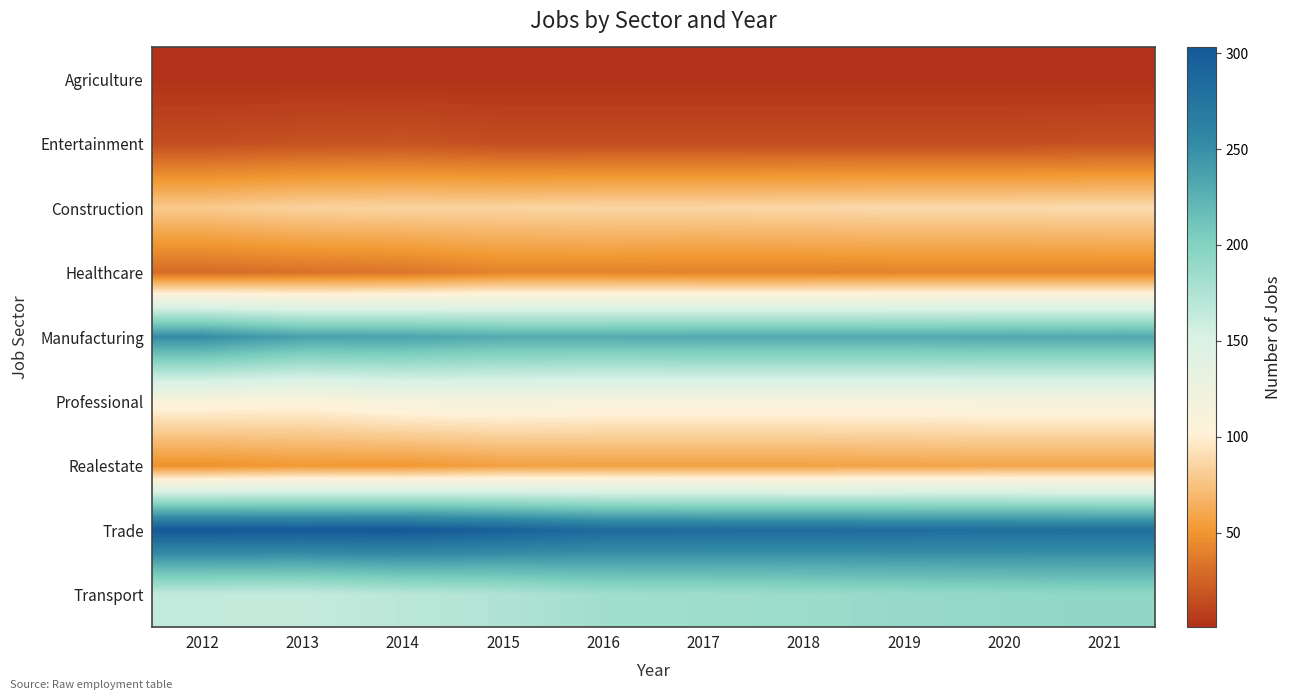

Reading left to right, transcribe all the data shown in this chart.

Agriculture: 2012=1	2013=1	2014=1	2015=1	2016=1	2017=1	2018=1	2019=1	2020=1	2021=1
Entertainment: 2012=15	2013=17	2014=18	2015=15	2016=15	2017=15	2018=15	2019=15	2020=15	2021=16
Construction: 2012=79	2013=84	2014=85	2015=85	2016=86	2017=86	2018=87	2019=88	2020=88	2021=89
Healthcare: 2012=29	2013=32	2014=34	2015=41	2016=41	2017=40	2018=40	2019=41	2020=41	2021=41
Manufacturing: 2012=252	2013=237	2014=236	2015=230	2016=230	2017=231	2018=231	2019=231	2020=232	2021=232
Professional: 2012=109	2013=107	2014=114	2015=115	2016=113	2017=113	2018=113	2019=113	2020=114	2021=114
Realestate: 2012=48	2013=52	2014=51	2015=56	2016=57	2017=57	2018=57	2019=58	2020=59	2021=59
Trade: 2012=303	2013=302	2014=303	2015=295	2016=286	2017=285	2018=284	2019=283	2020=282	2021=281
Transport: 2012=164	2013=163	2014=169	2015=174	2016=183	2017=184	2018=186	2019=189	2020=191	2021=193